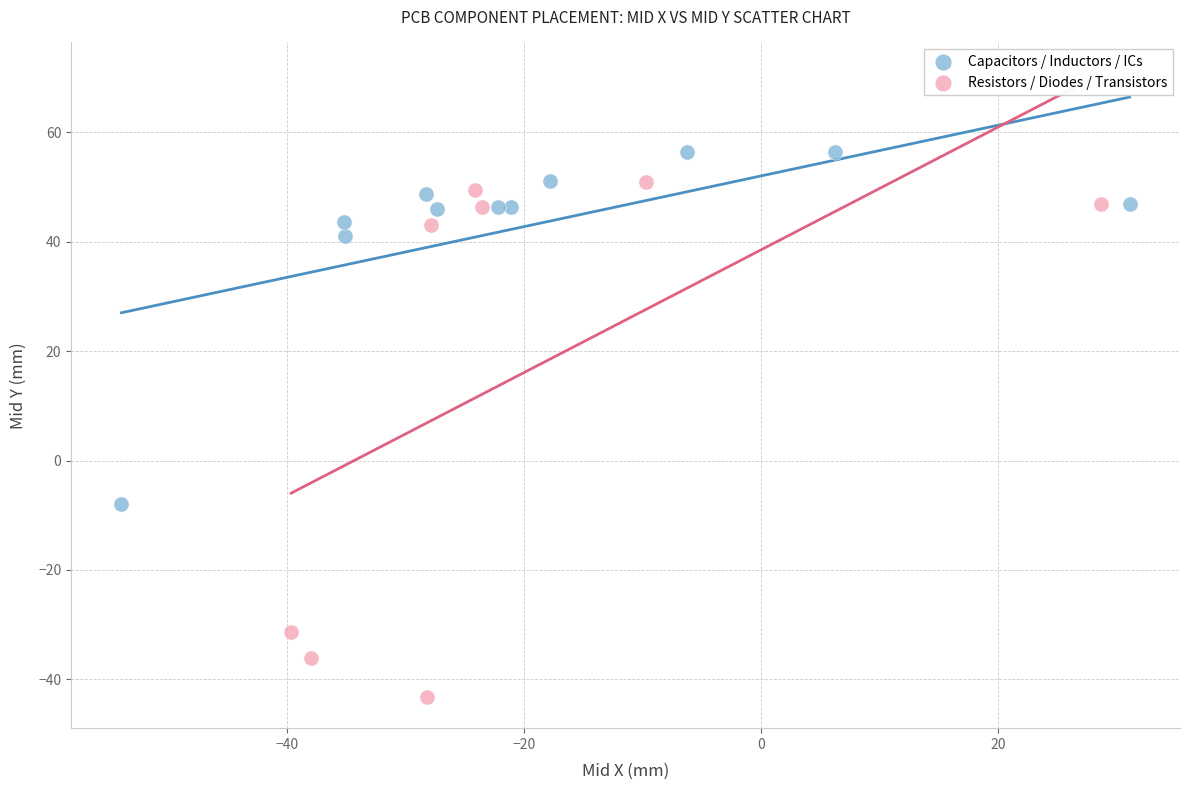

Which series contains the lowest Y value?

Resistors / Diodes / Transistors